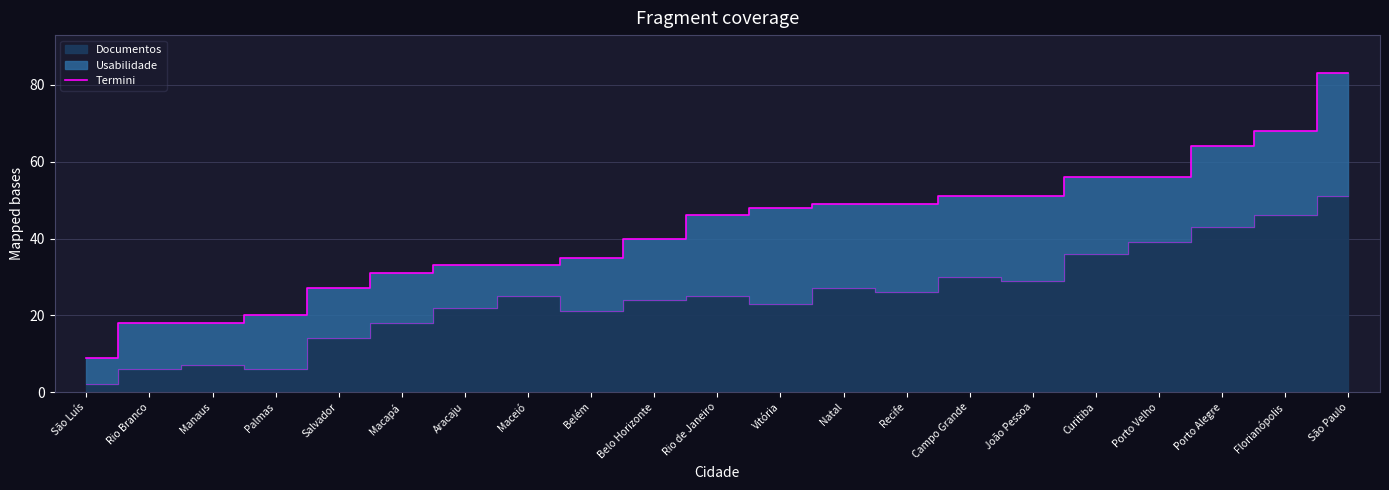

Which label corresponds to the largest value in the chart?

São Paulo